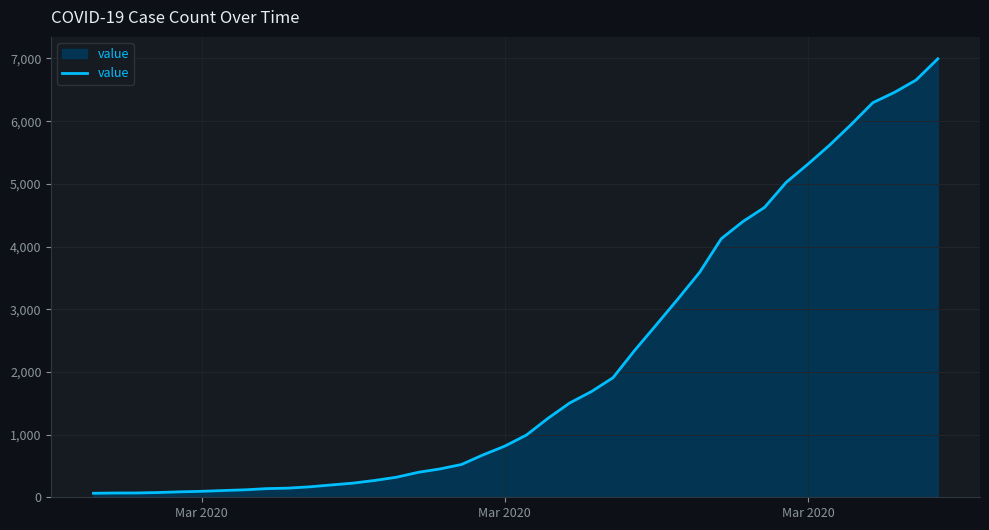

What is the difference between the maximum and minimum values?

6931